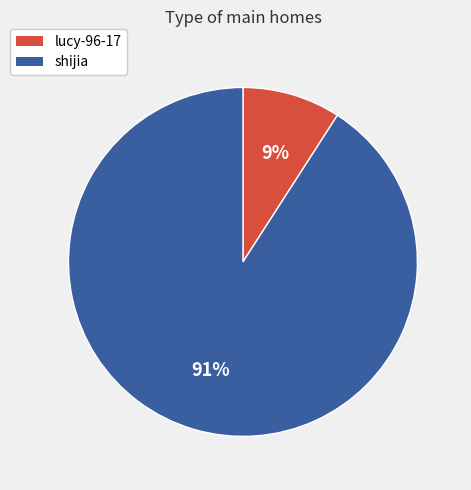

To the nearest percent, what is the combined percentage of lucy-96-17 and shijia?

100%